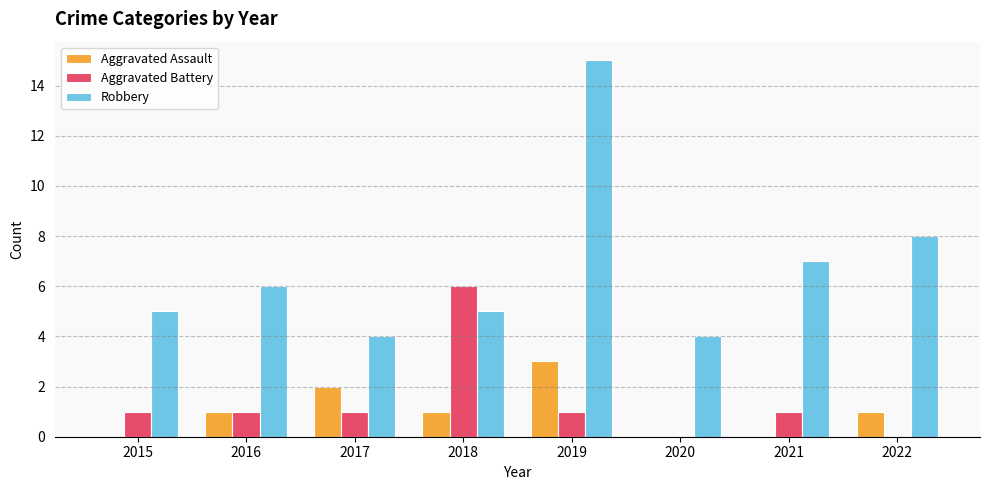

At which label does Aggravated Battery reach its peak?

2018